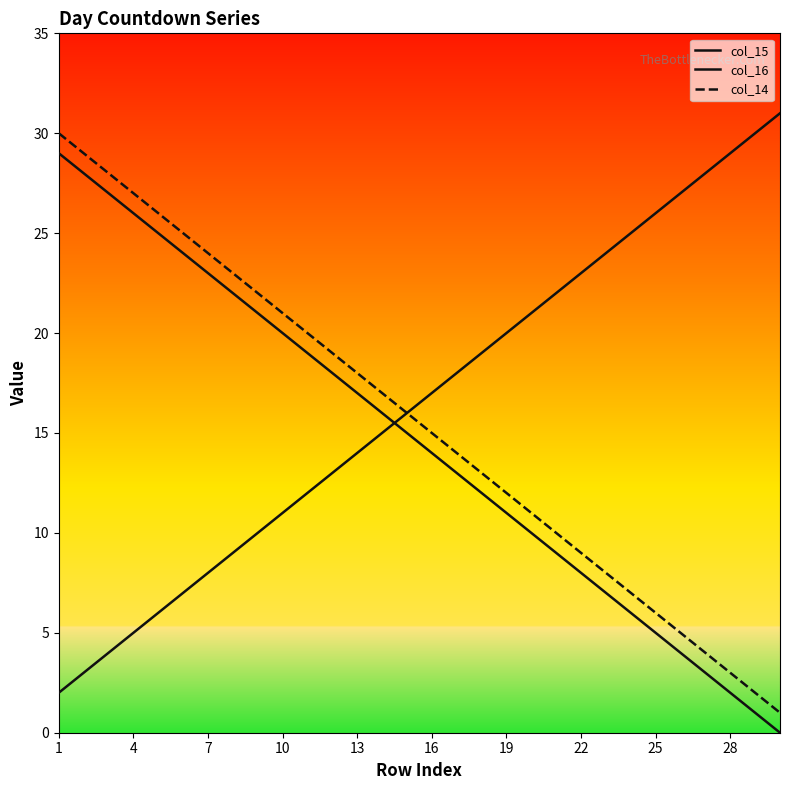

How many series are shown in this chart?

3